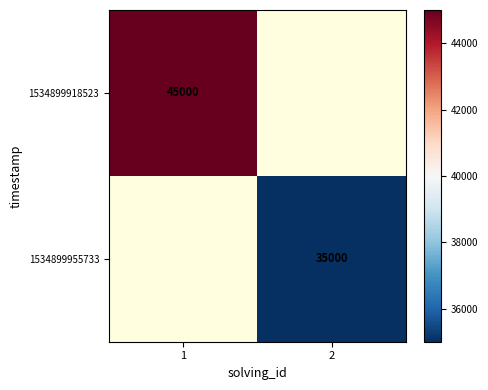

Which label corresponds to the largest value in the chart?

1